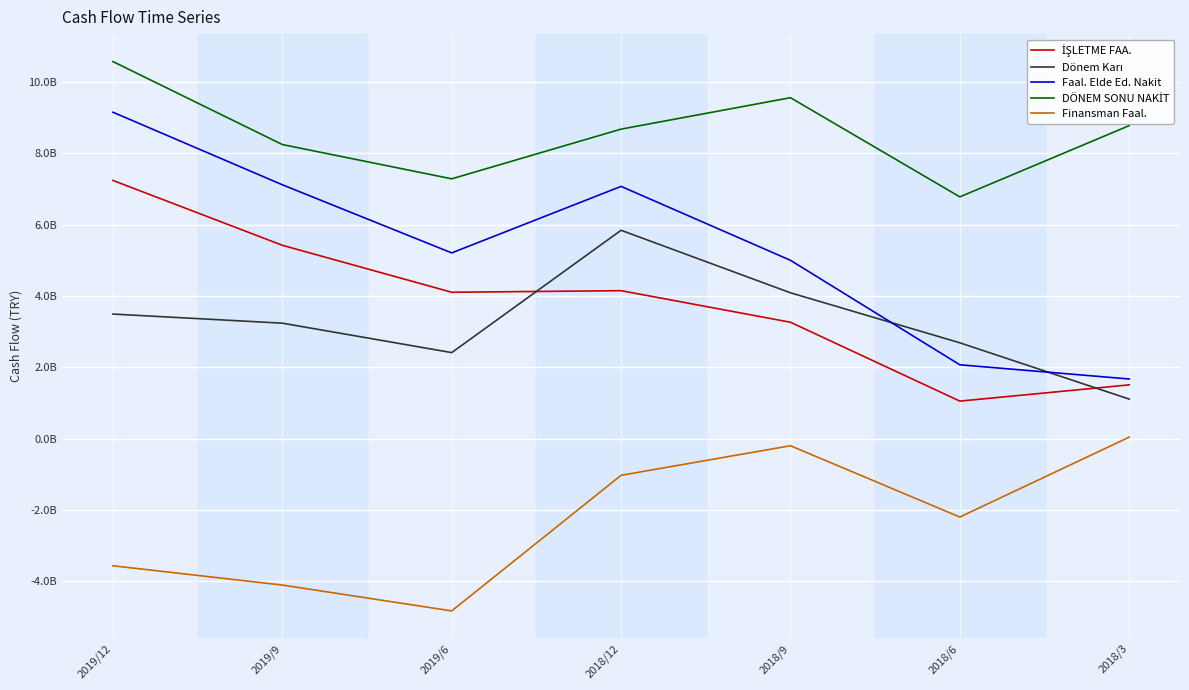

What is the label of the 5th point from the left?

2018/9